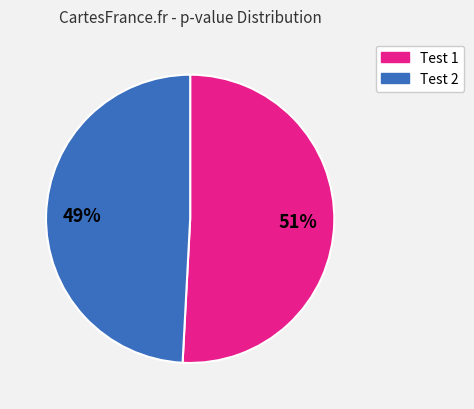

To the nearest percent, what is the difference between the largest and smallest slice percentages?

2%